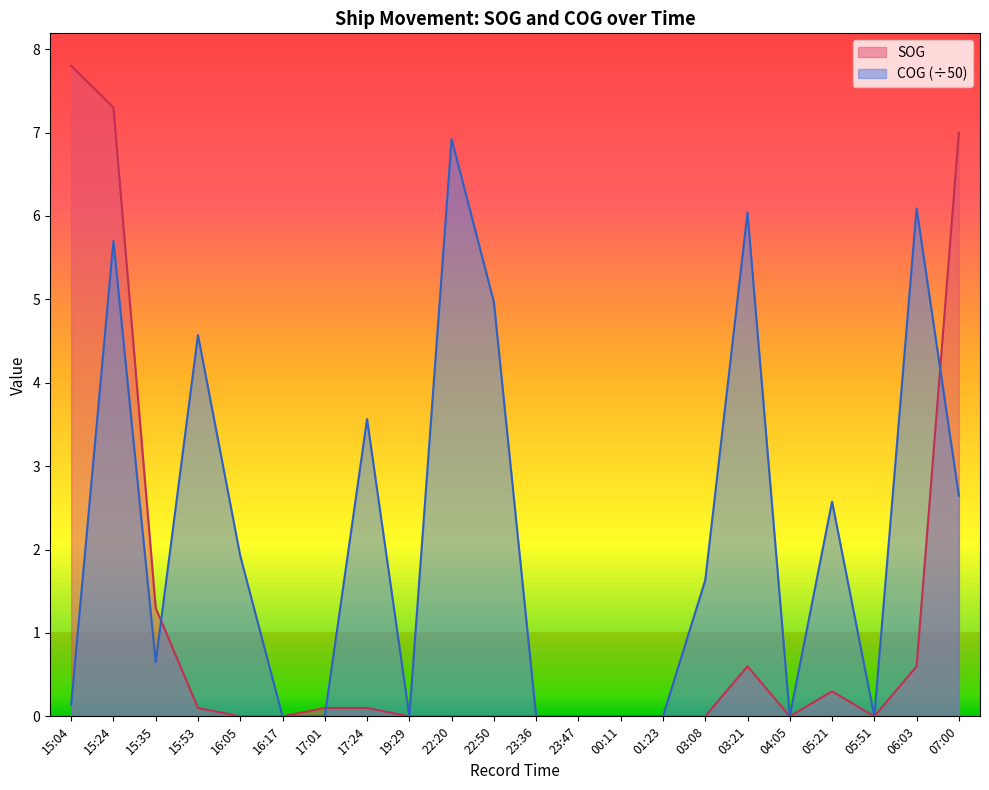

Reading right to left, list all the values displayed in this chart.

SOG: 7.0	0.6	0.0	0.3	0.0	0.6	0.0	0.0	0.0	0.0	0.0	0.0	0.0	0.0	0.1	0.1	0.0	0.0	0.1	1.3	7.3	7.8
COG: 2.6	6.1	0.0	2.6	0.0	6.0	1.6	0.0	0.0	0.0	0.0	5.0	6.9	0.0	3.6	0.0	0.0	1.9	4.6	0.7	5.7	0.1